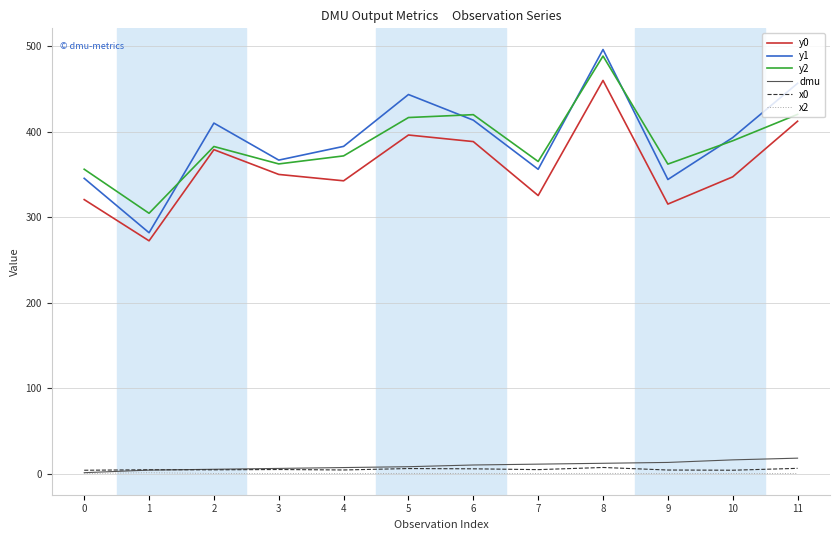

True or false: y1 and x2 cross at least once.

False